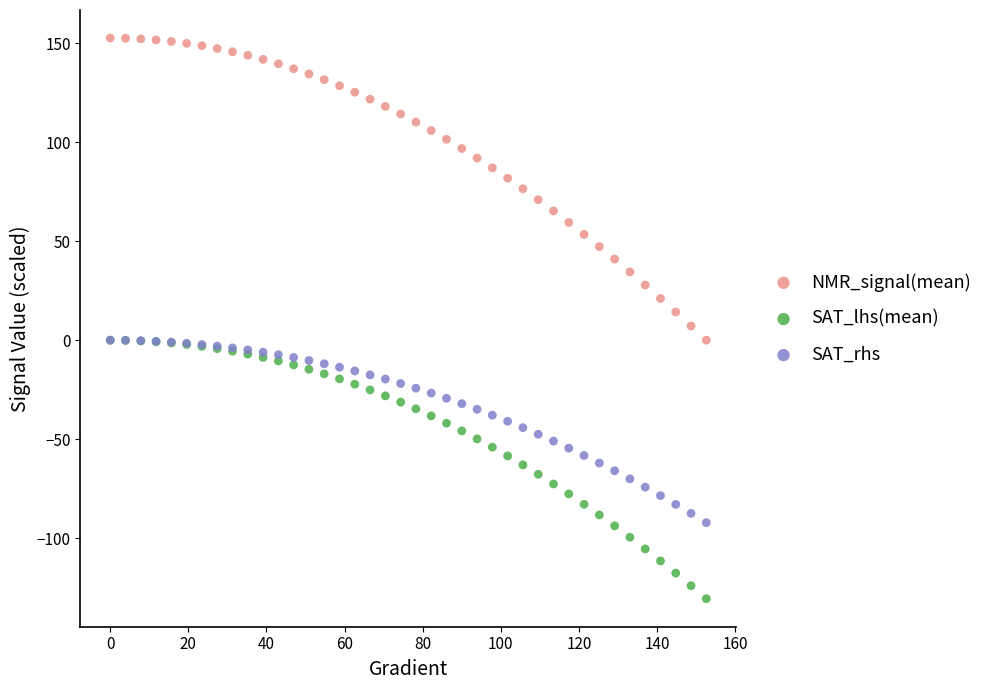

Which series has the largest Y range (max minus min)?

NMR_signal(mean)